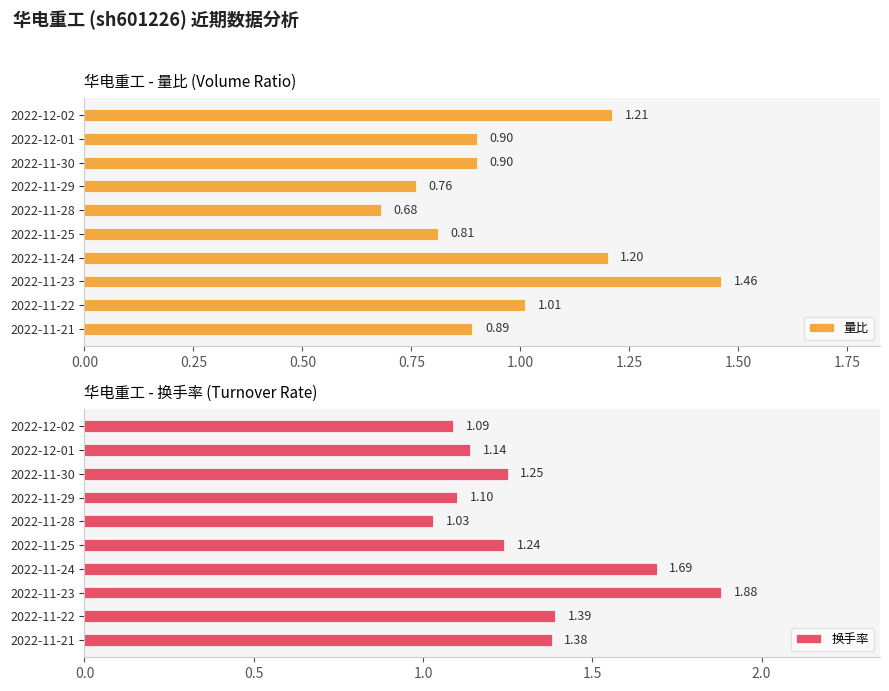

Rank the categories by 换手率 value from lowest to highest.

2022-11-28, 2022-12-02, 2022-11-29, 2022-12-01, 2022-11-25, 2022-11-30, 2022-11-21, 2022-11-22, 2022-11-24, 2022-11-23